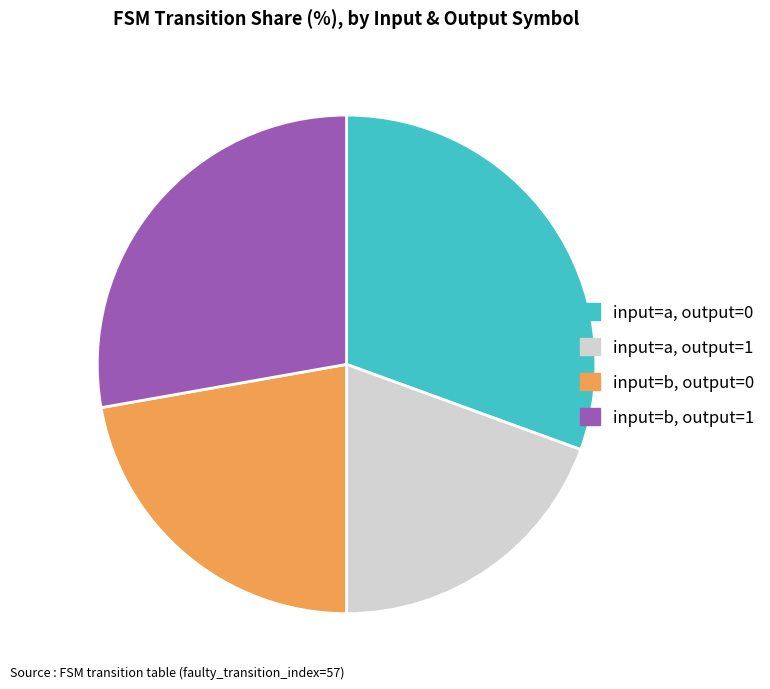

Do input=a, output=1 and input=b, output=1 together represent more than half of the pie?

No